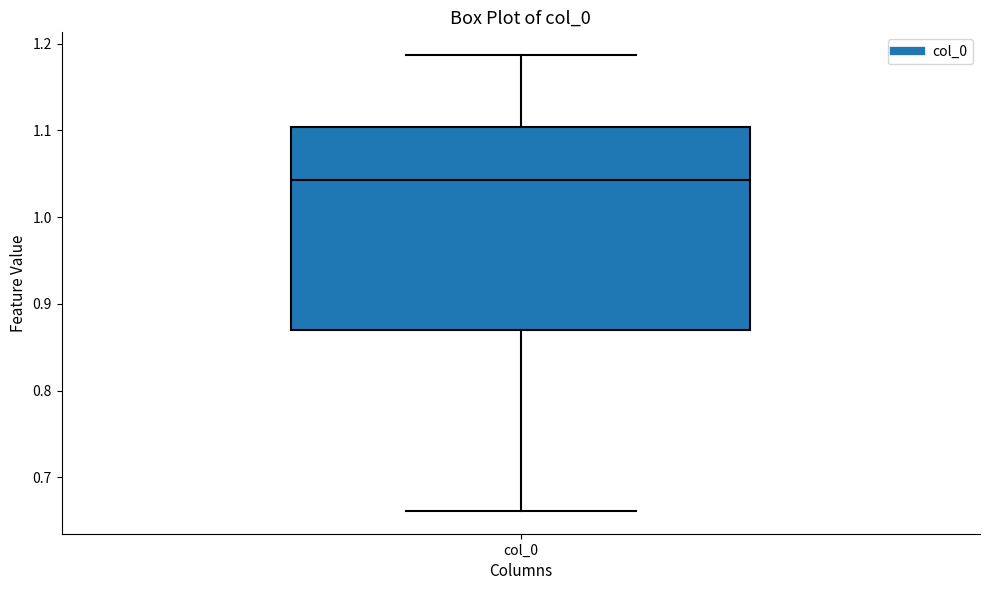

Where does the lower whisker of the box for col_0 end on the y-axis? The values are not printed on the chart, so give them approximately, as read against the axis.

0.66